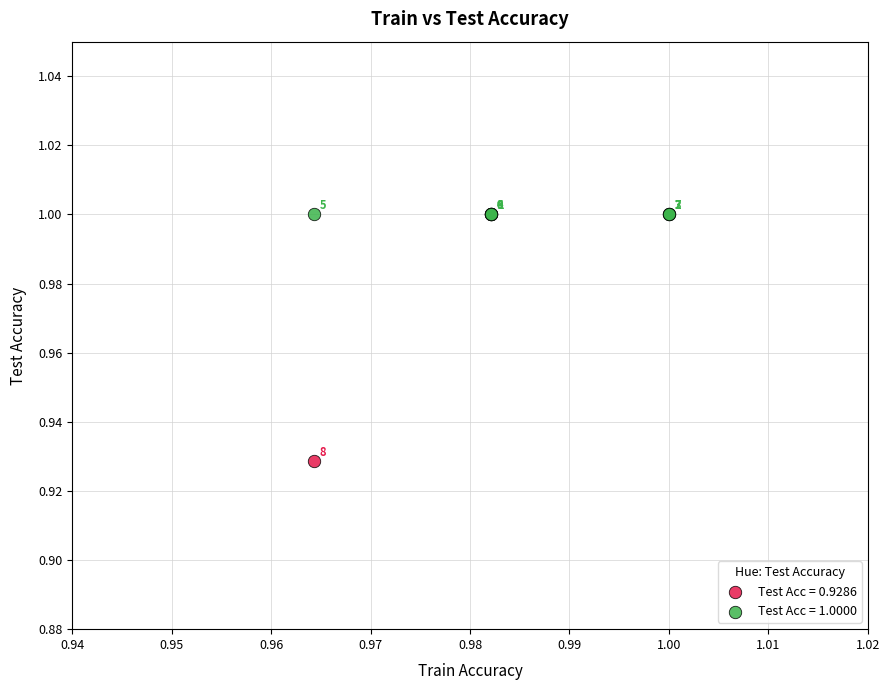

What are all the series names shown in the legend?

Test Acc = 0.9286, Test Acc = 1.0000